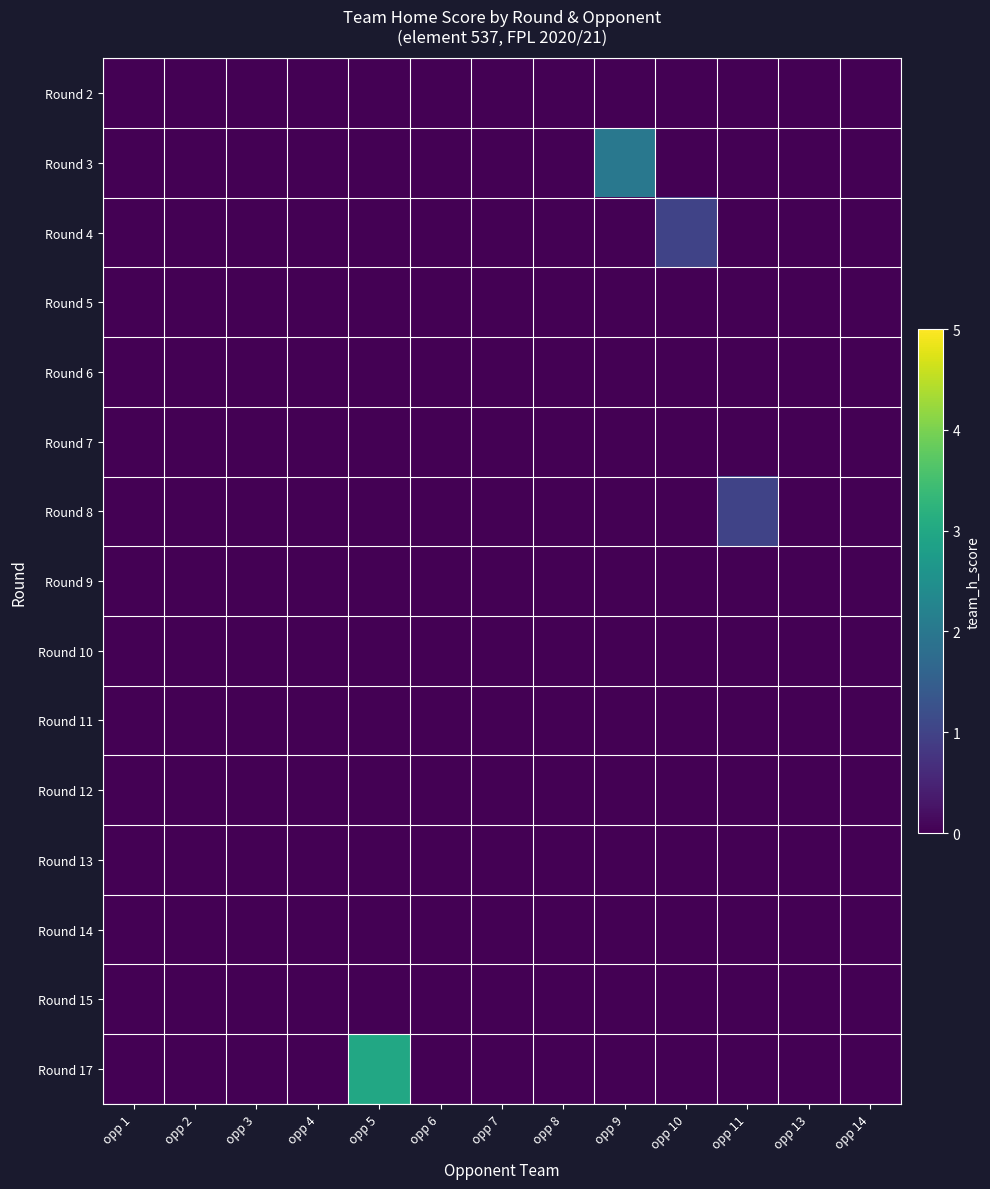

Between opp 7 and opp 10, which is larger?

opp 7